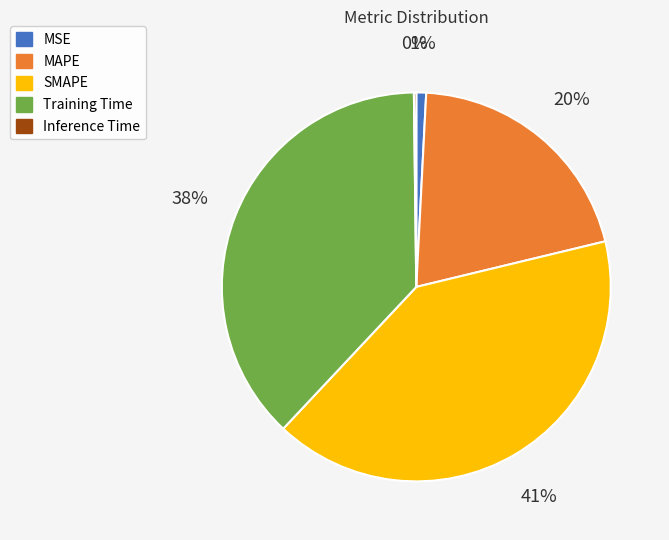

To the nearest percent, what is the average slice percentage?

20%